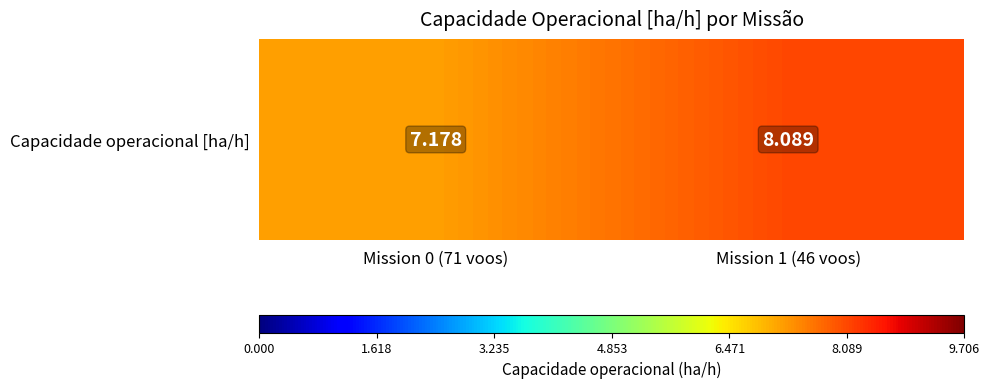

What is the difference between the maximum and minimum values?

0.9